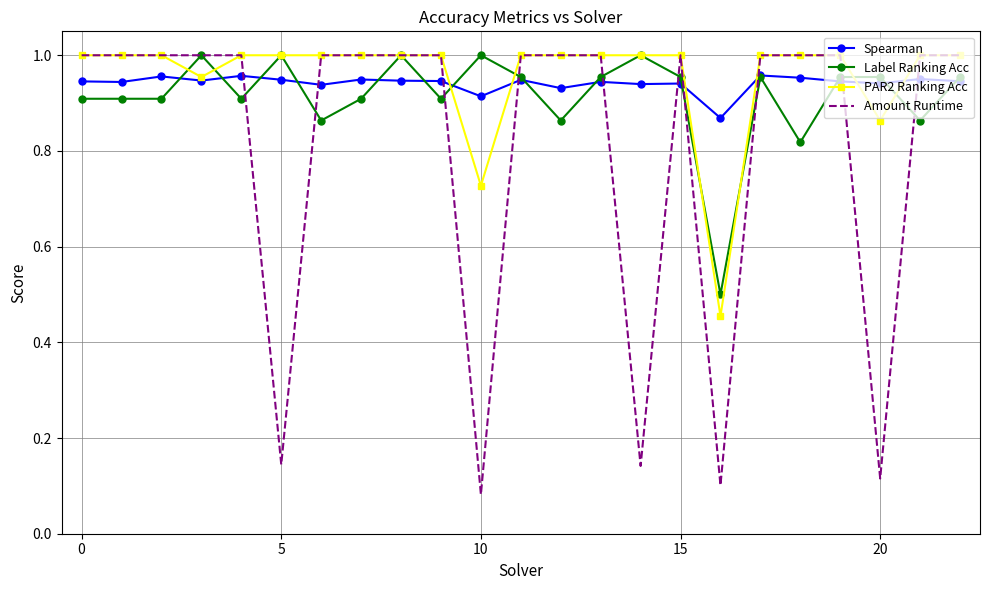

Which series has the widest spread of values?

Amount Runtime